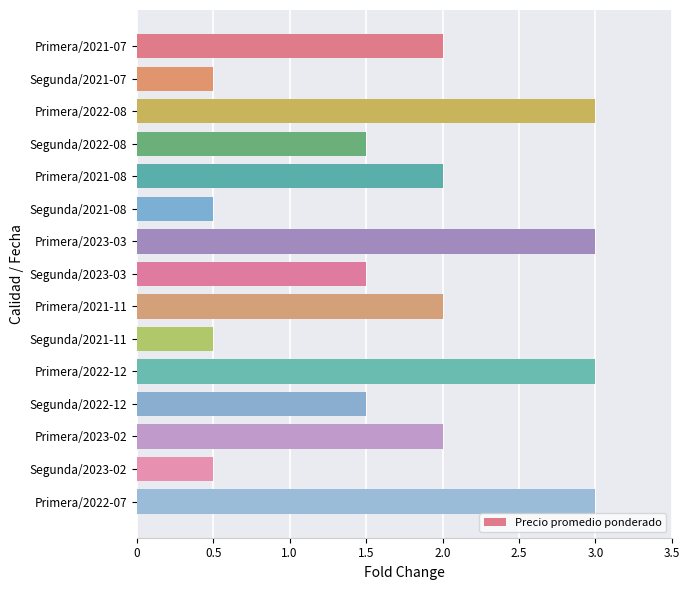

What is the label of the 10th bar from the bottom?

Segunda/2021-08